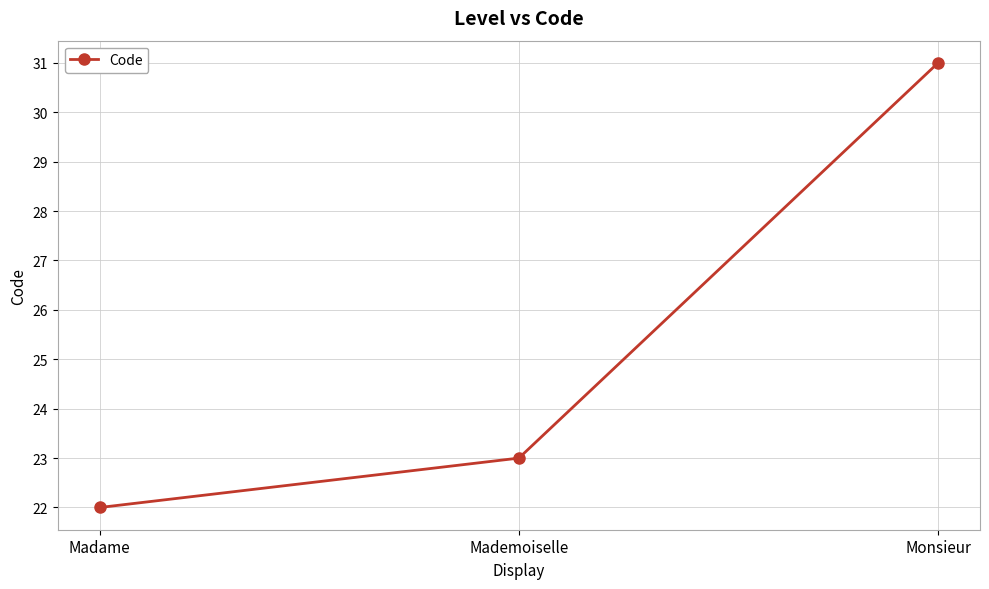

Reading right to left, extract all data points from this chart.

Monsieur=31	Mademoiselle=23	Madame=22